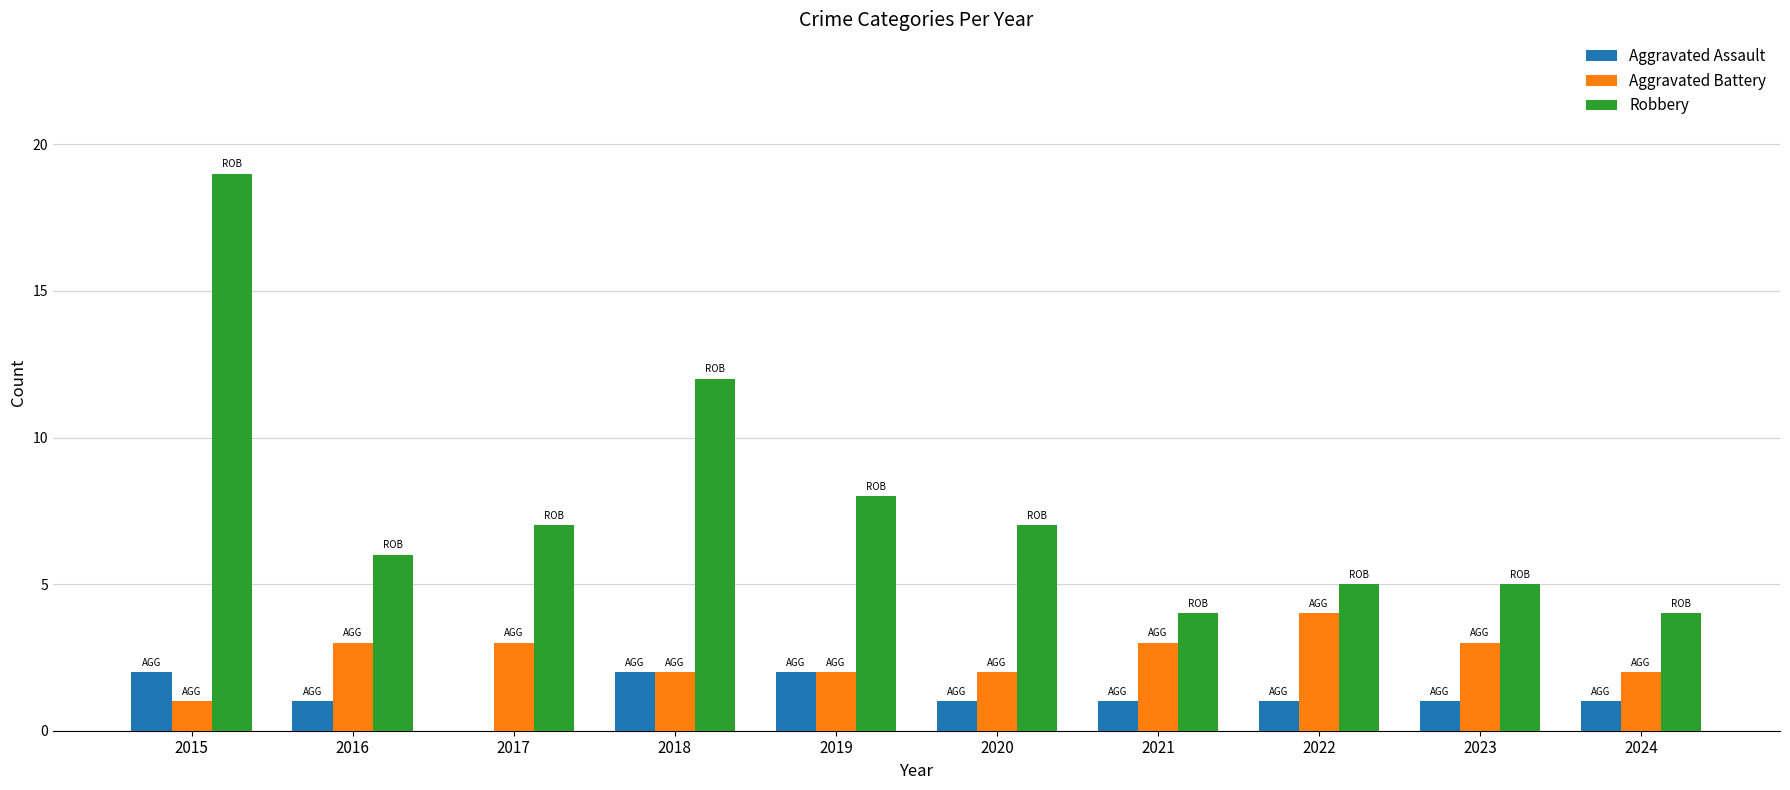

Which series has the largest total across all categories?

Robbery